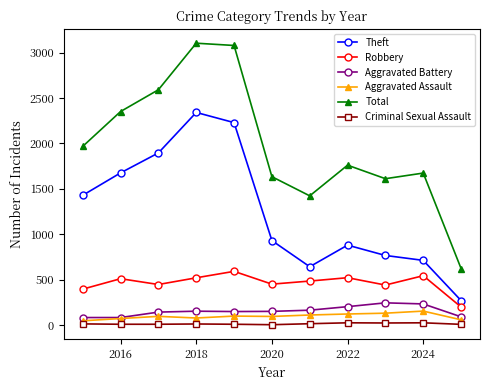

Which series has the largest total across all categories?

Total